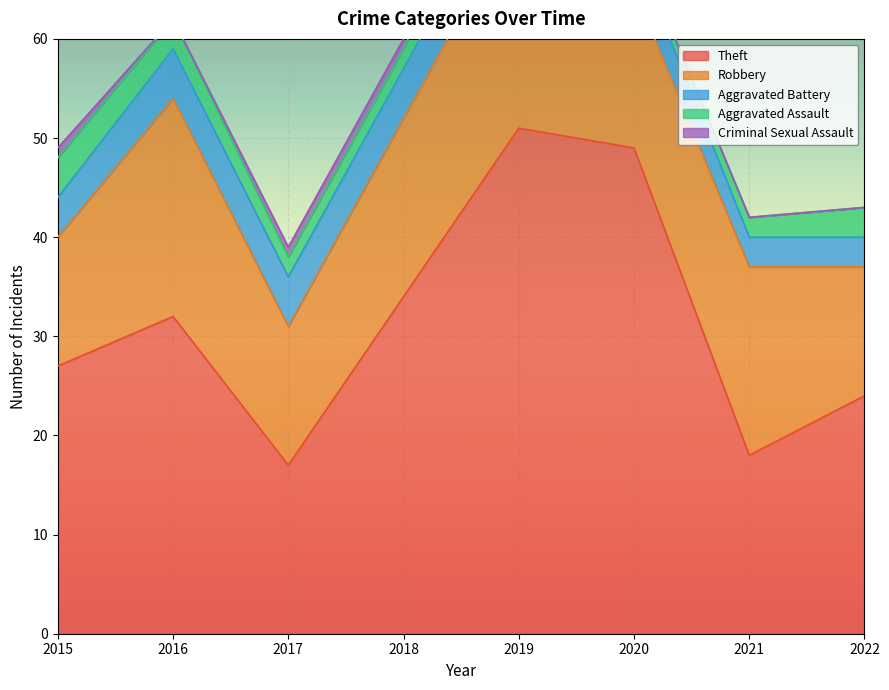

True or false: Criminal Sexual Assault has a value of 0 at 2021.

True